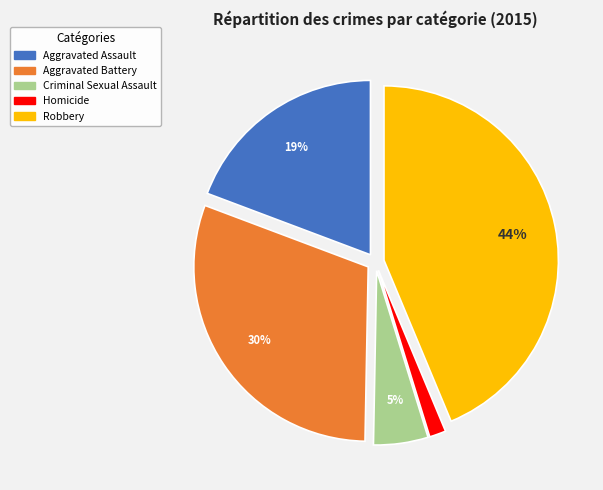

Which has a higher value, Robbery or Aggravated Assault?

Robbery